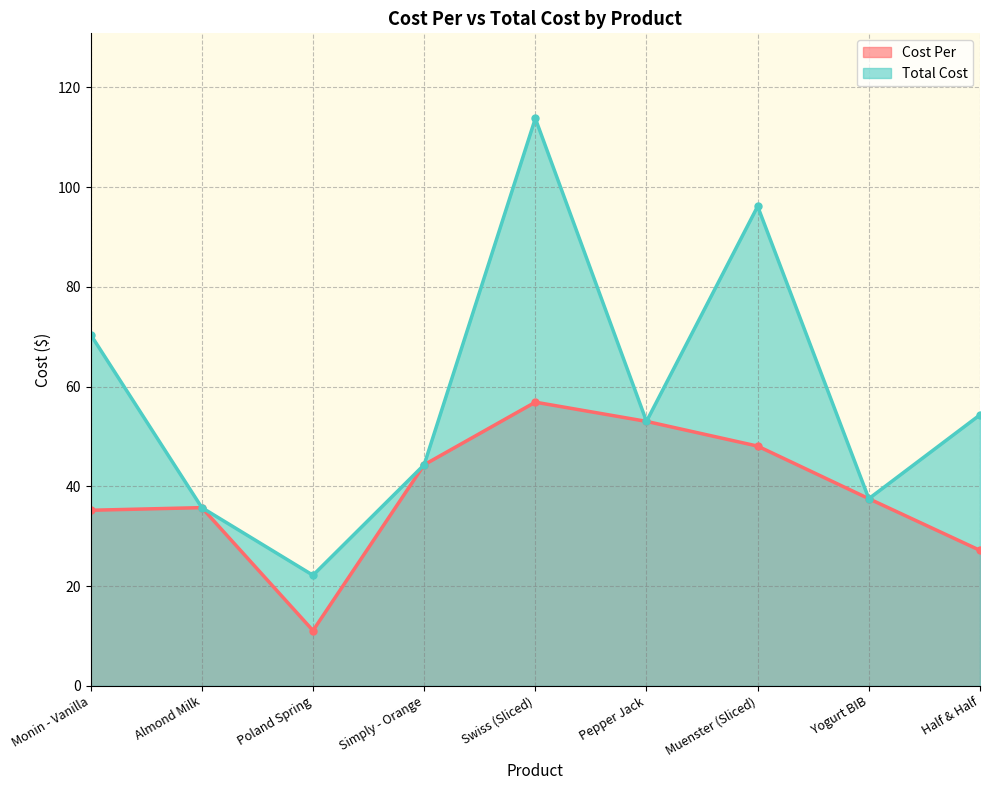

What are all the series names shown in the legend?

Cost Per, Total Cost